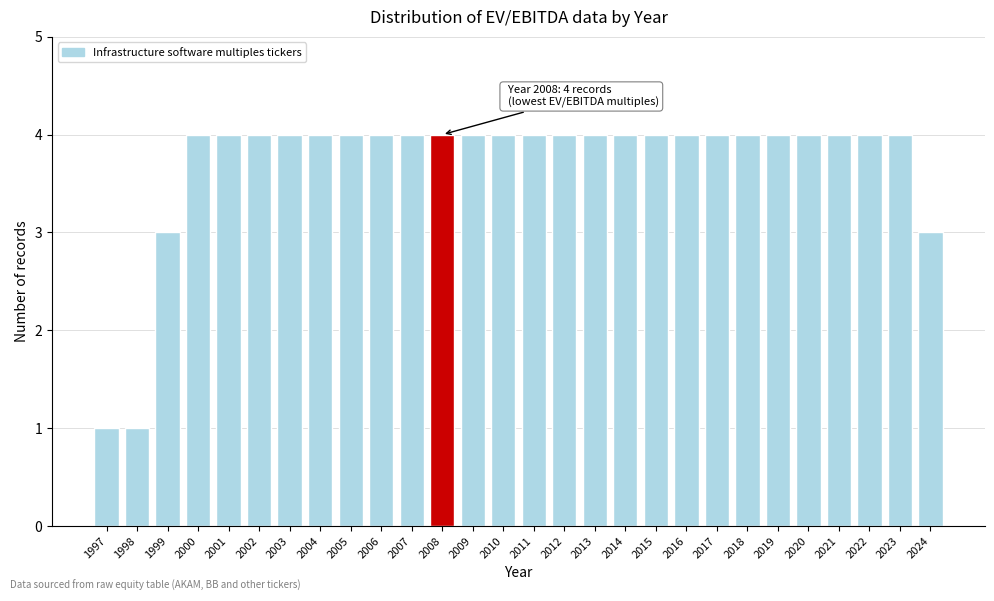

Reading right to left, extract all data points from this chart.

2024=3	2023=4	2022=4	2021=4	2020=4	2019=4	2018=4	2017=4	2016=4	2015=4	2014=4	2013=4	2012=4	2011=4	2010=4	2009=4	2008=4	2007=4	2006=4	2005=4	2004=4	2003=4	2002=4	2001=4	2000=4	1999=3	1998=1	1997=1